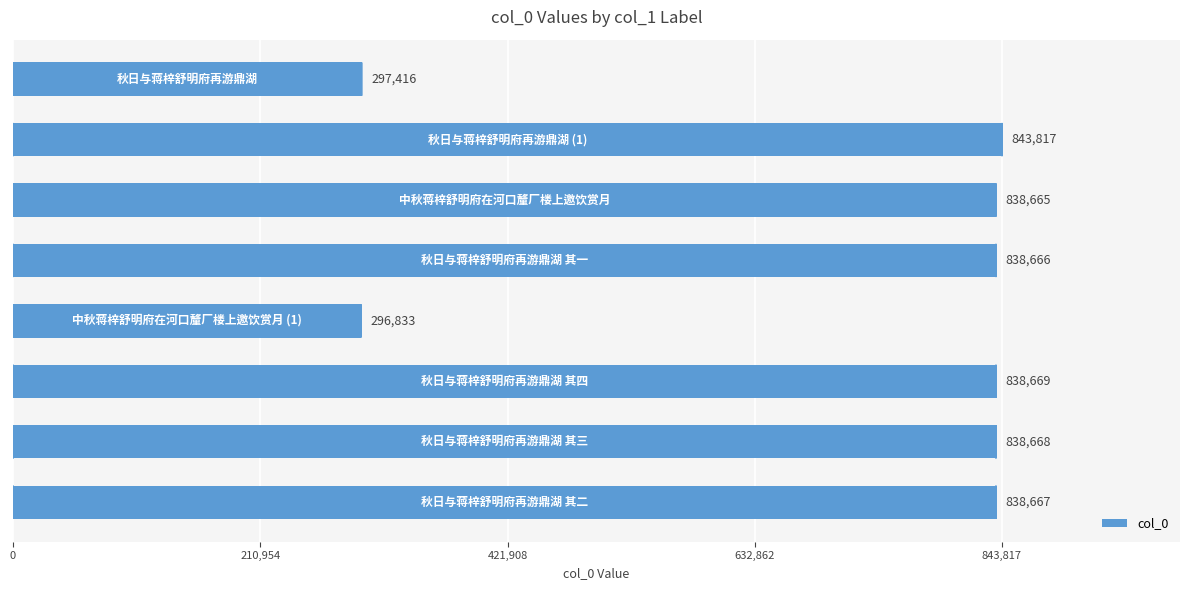

What is the difference between the second highest and second lowest values?

541253